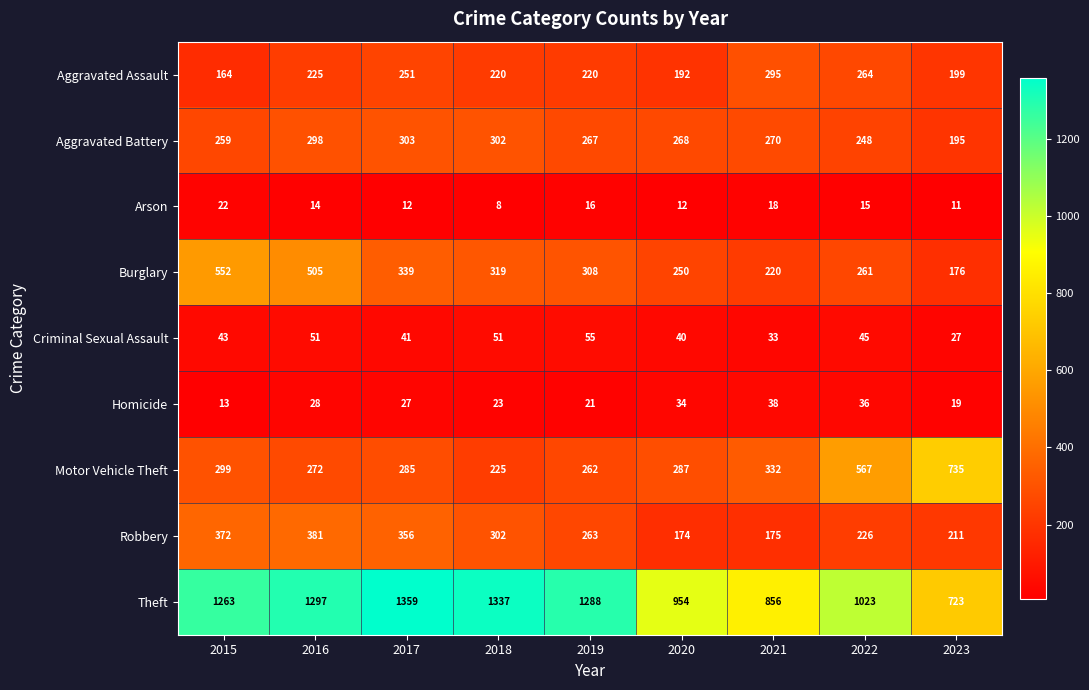

What is the greatest value displayed?

1359